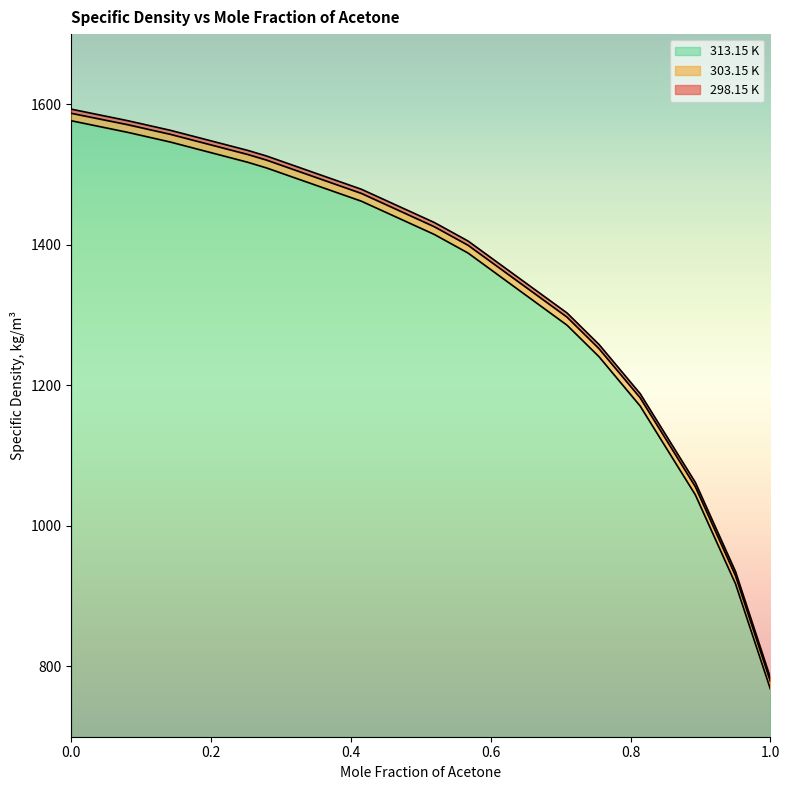

Where is 303.15 K nearest to the value 1183?

0.8137